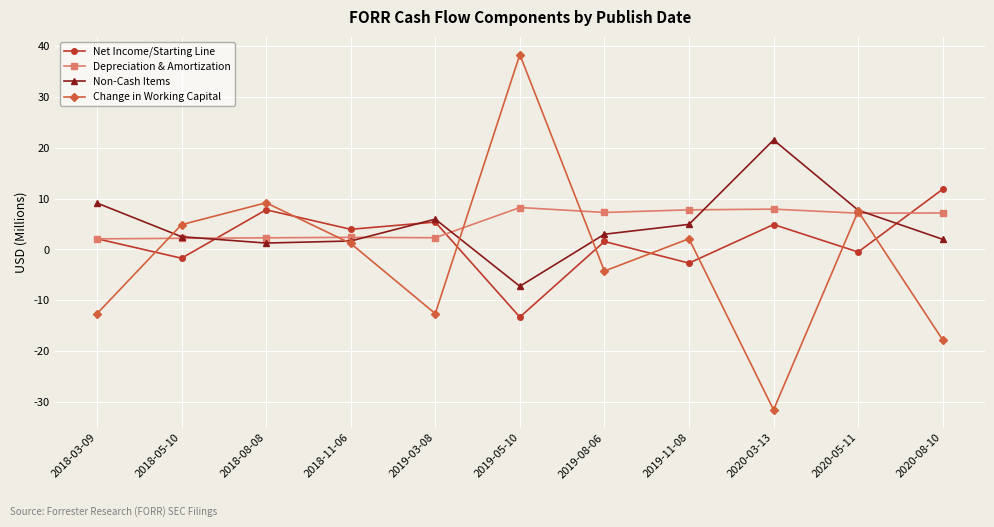

Which series has the largest range (max minus min)?

Change in Working Capital